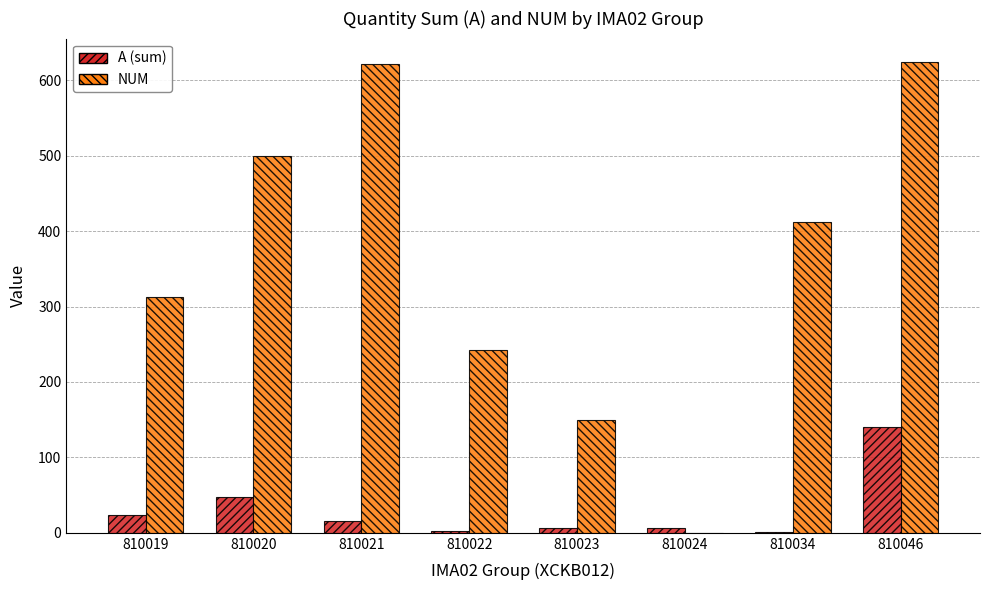

At which label is A (sum) closest to 70?

810020